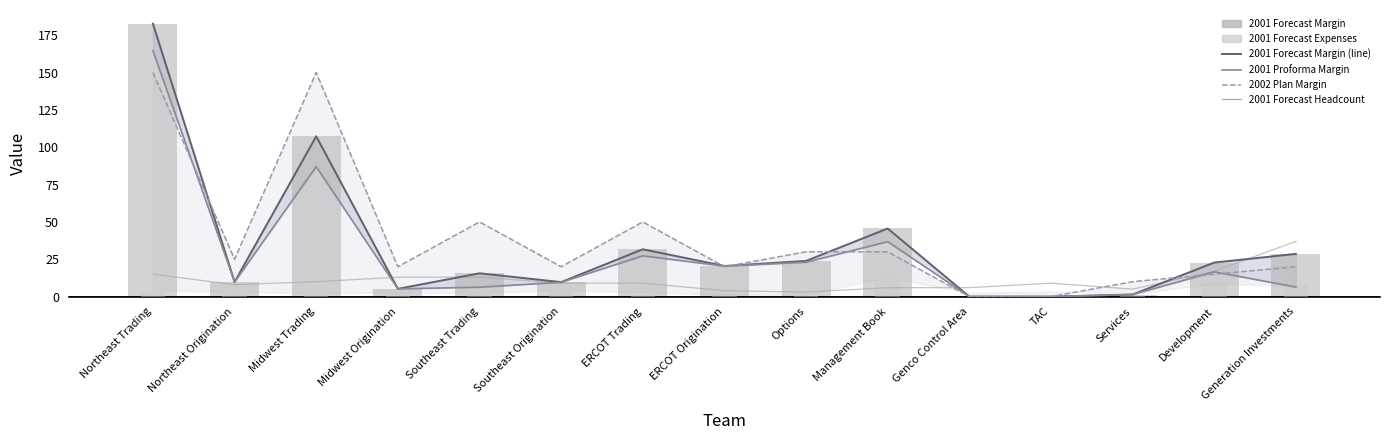

The value of 2001 Forecast Headcount at Northeast Trading is 15.0. True or false?

True